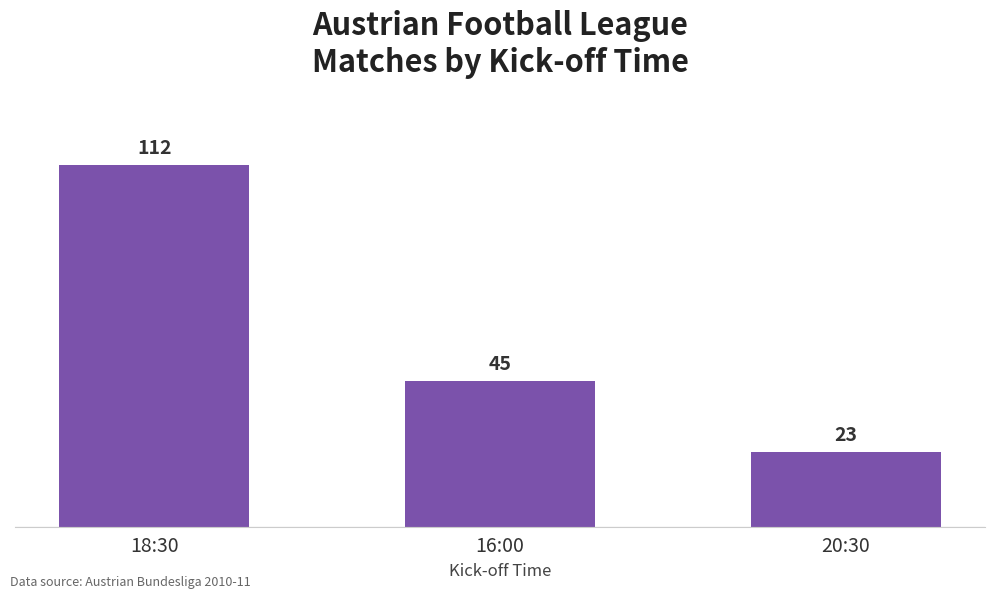

What is the label of the 1st bar from the left?

18:30